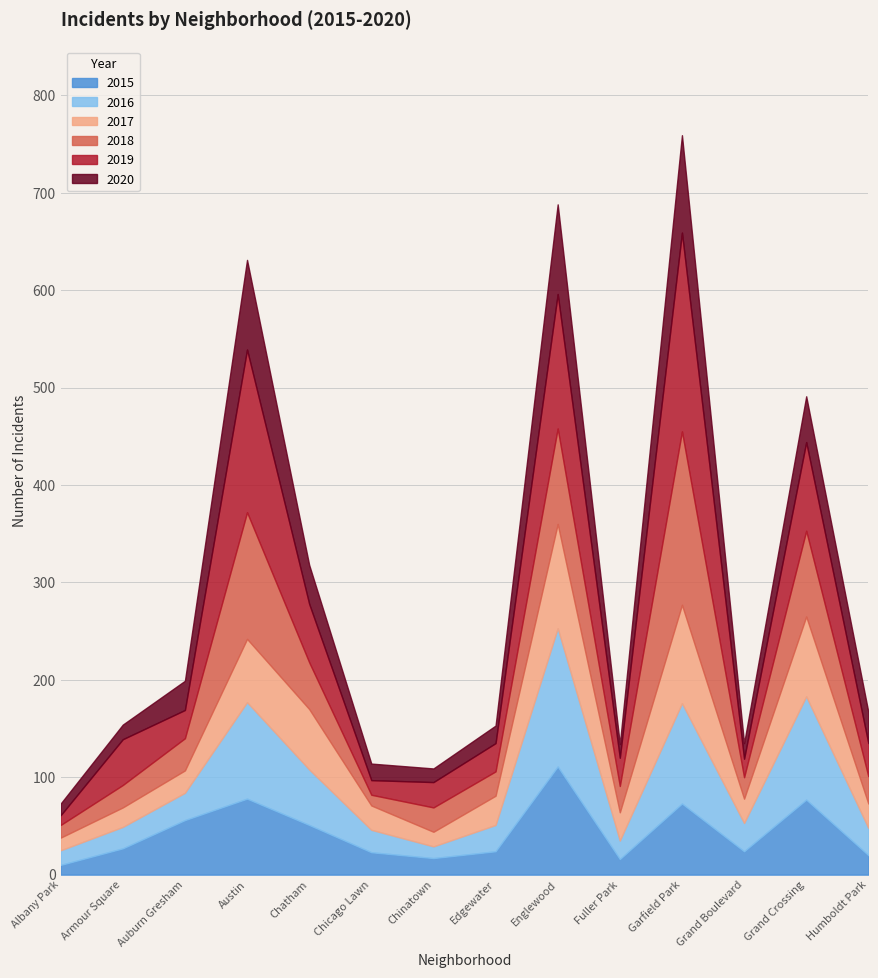

What is the spread (max minus min) of values at Englewood?

50